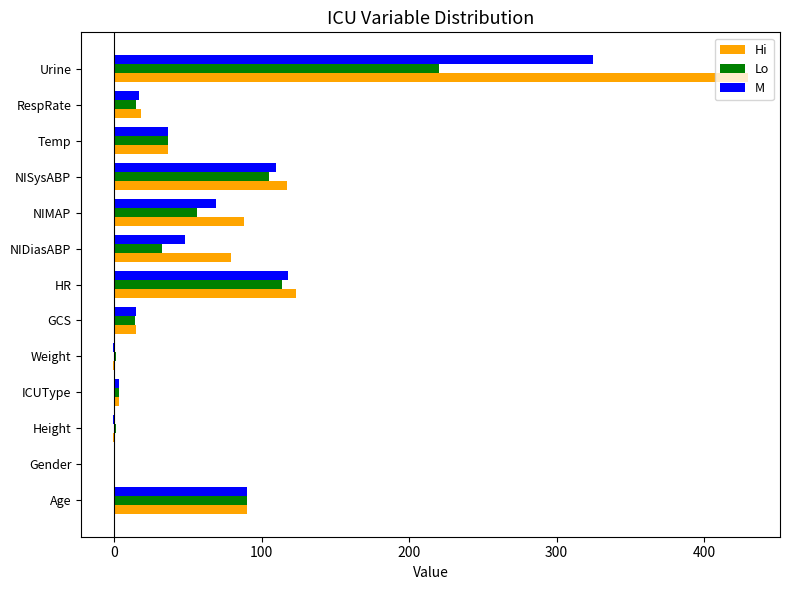

Count the number of categories in the chart.

13